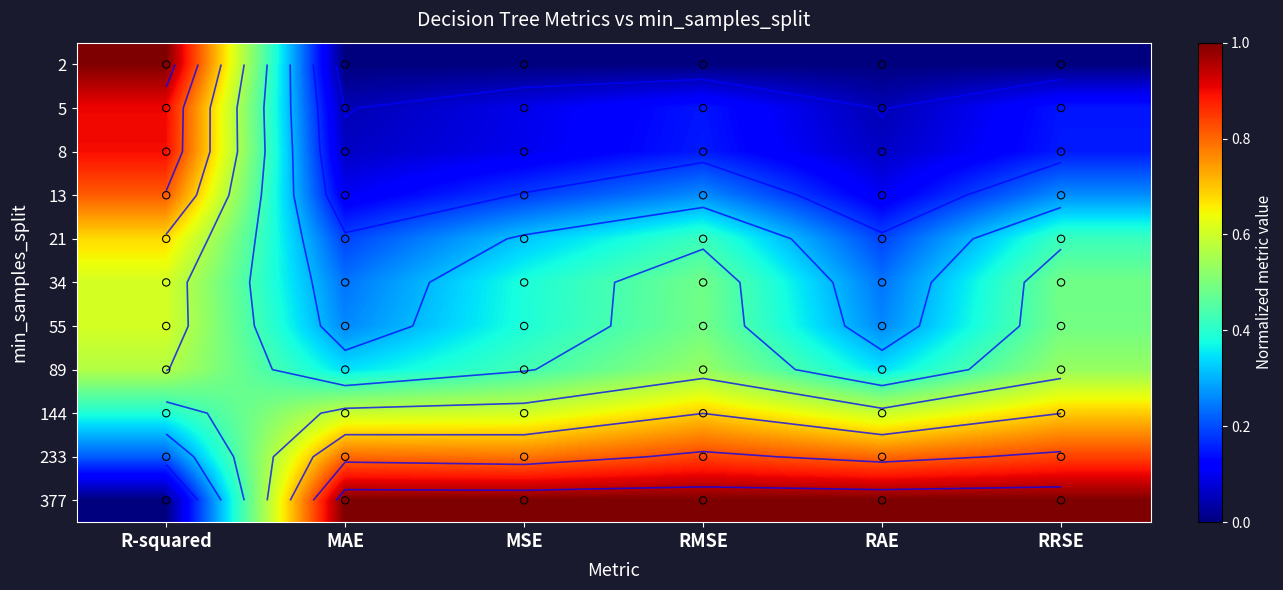

Which category has the lowest value across all series?

MAE